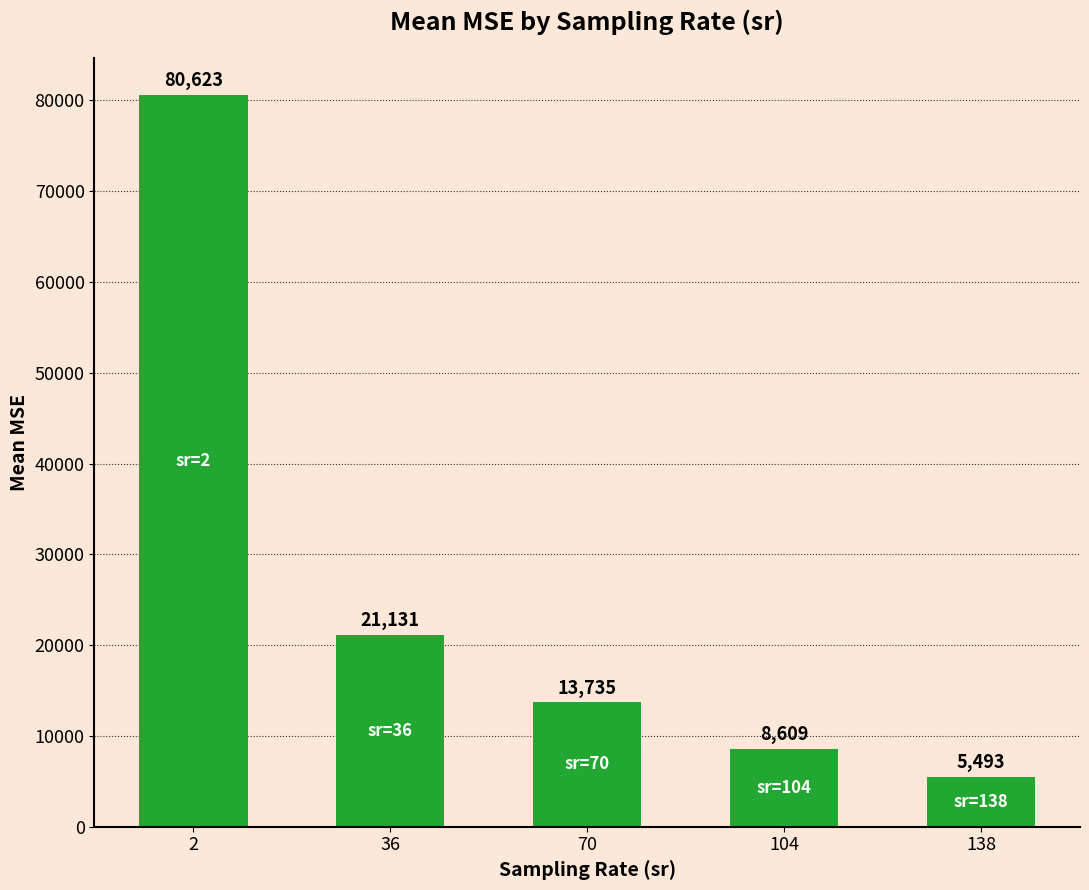

Approximately how many times larger is the value at 104 compared to 36?

0.4